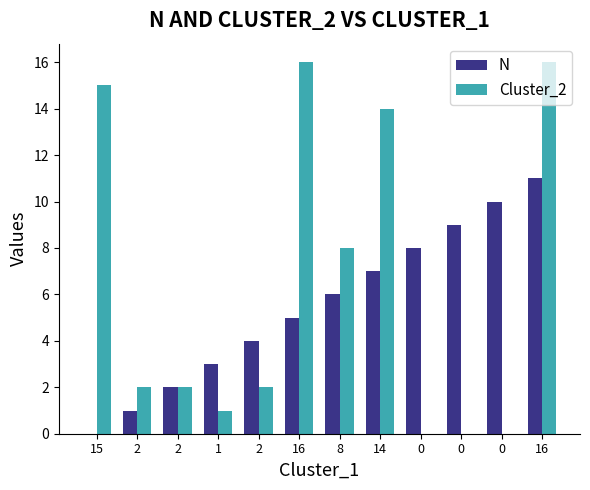

What are all the series names shown in the legend?

N, Cluster_2